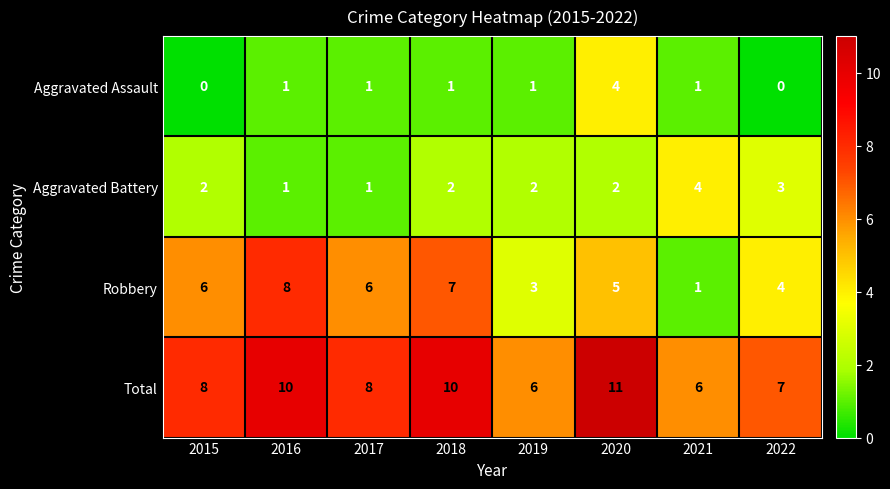

Between 2021 and 2022, which series saw the biggest shift?

Robbery